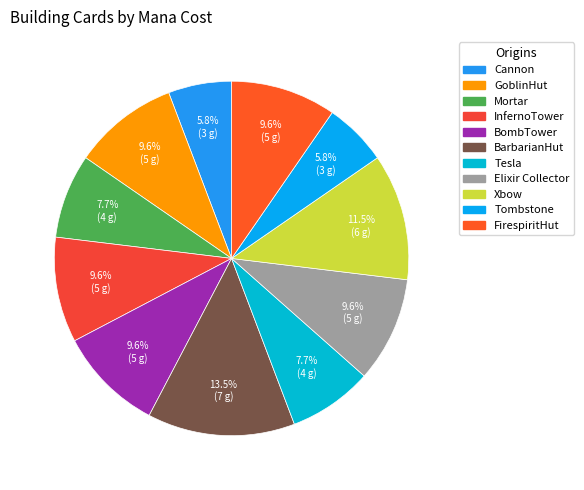

Which category has the biggest portion of the pie?

BarbarianHut